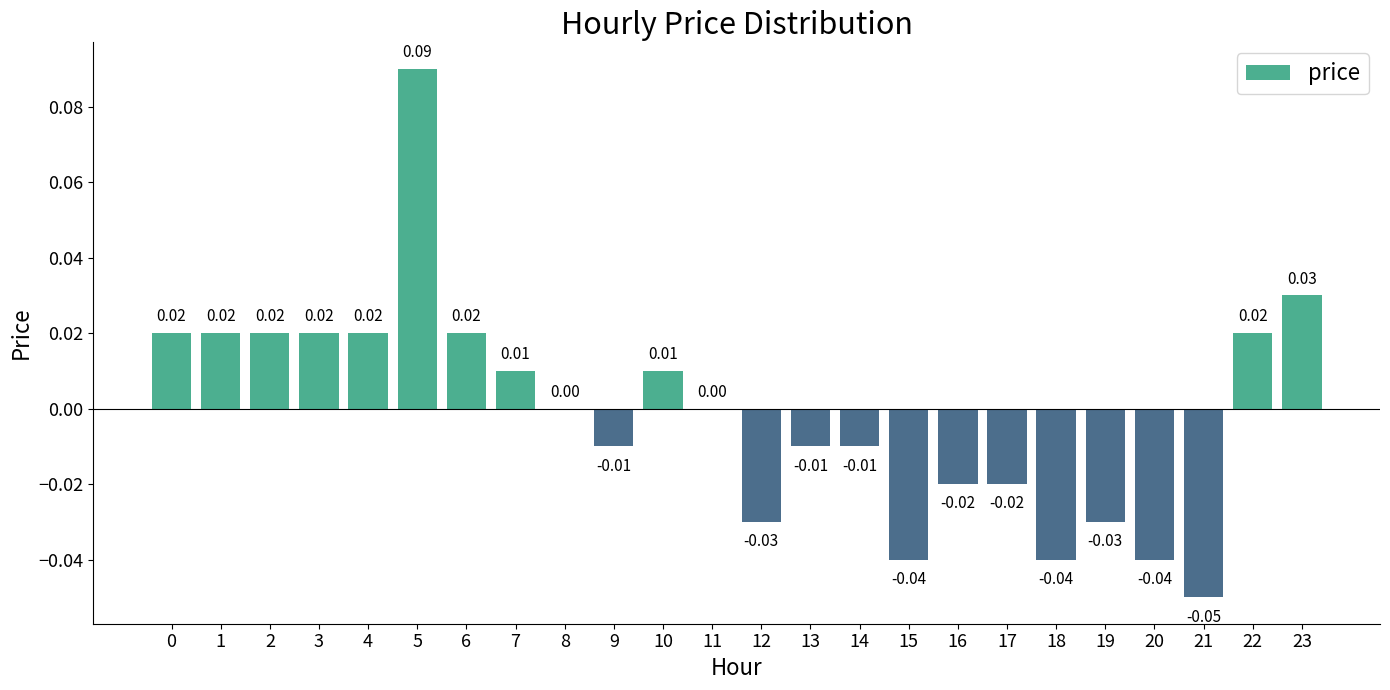

Which has a higher value, 3 or 12?

3